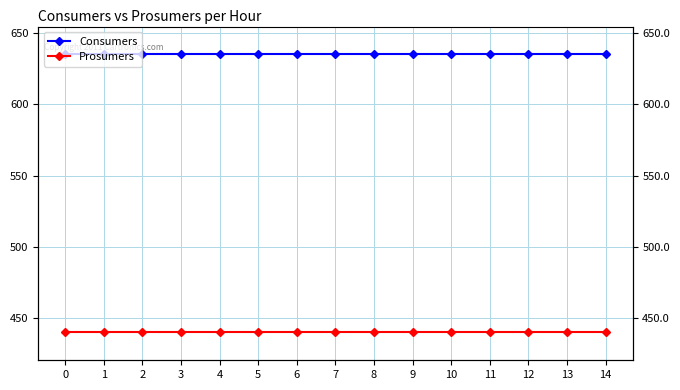

What is the difference between the highest and lowest values at 11?

195